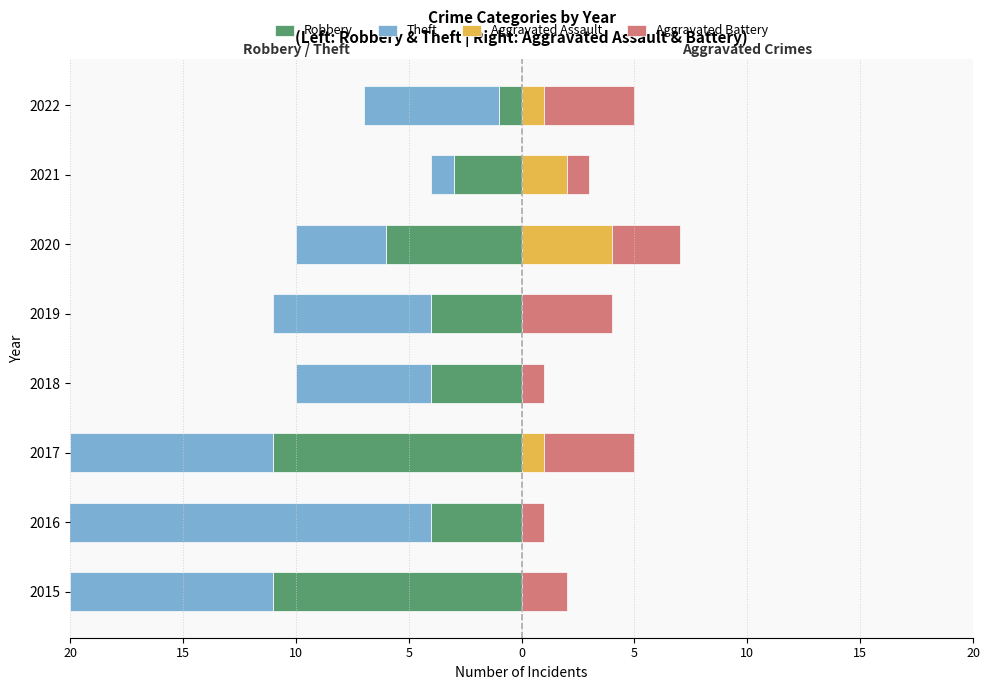

What is the difference between the maximum and minimum values in the Robbery series?

10